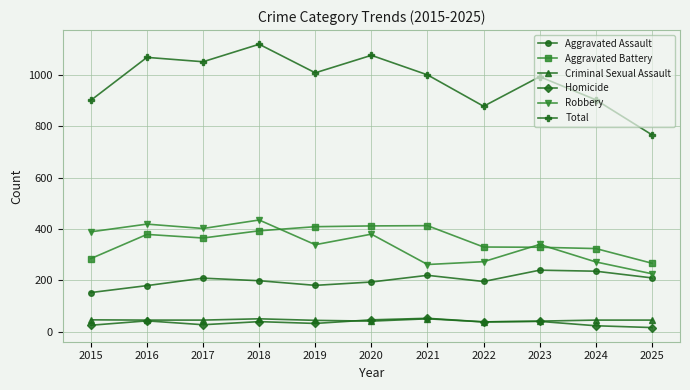

What is the approximate value of Criminal Sexual Assault at 2020?

42